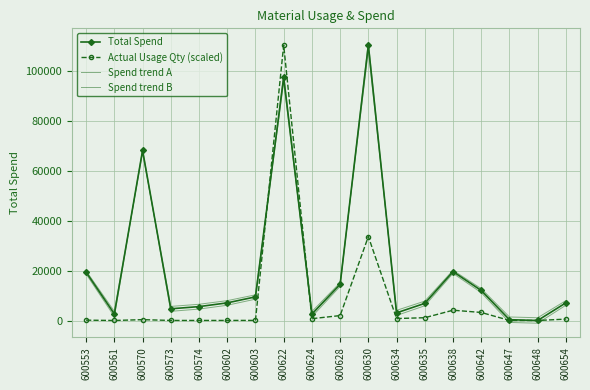

True or false: Spend trend B has more than 0 interior local peaks.

True